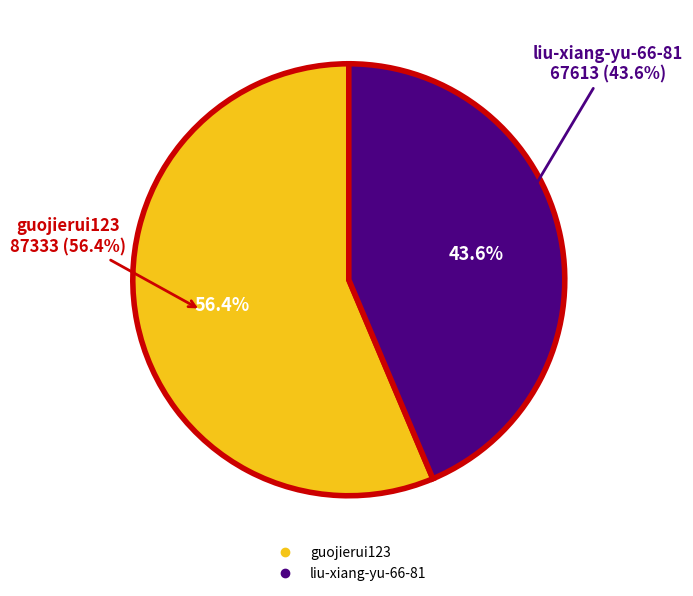

What percentage is the liu-xiang-yu-66-81 slice, to the nearest percent?

44%